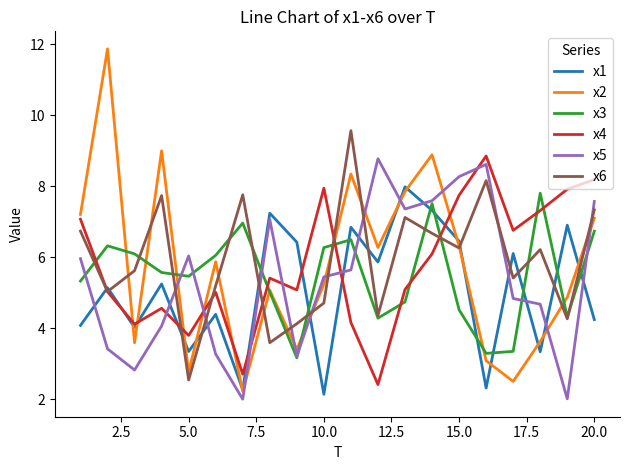

True or false: x3 and x4 intersect in this chart.

True